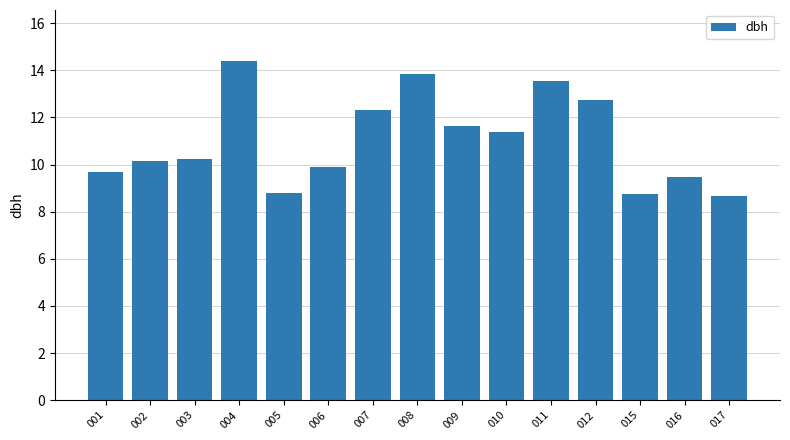

Where does the data first go above 10?

002